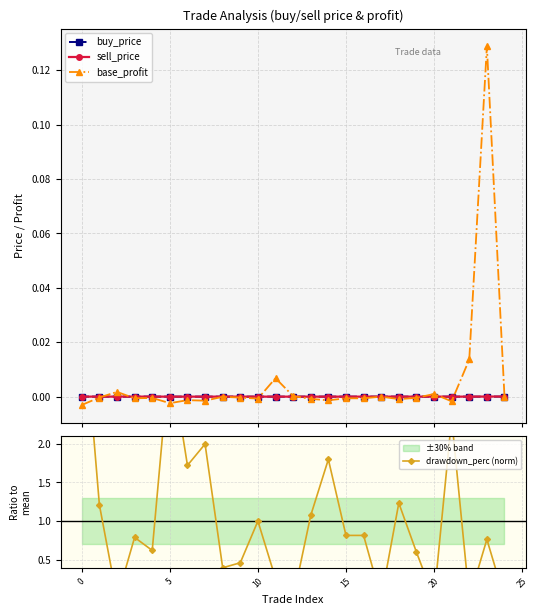

What is the difference between the highest and lowest values at 16?

0.8